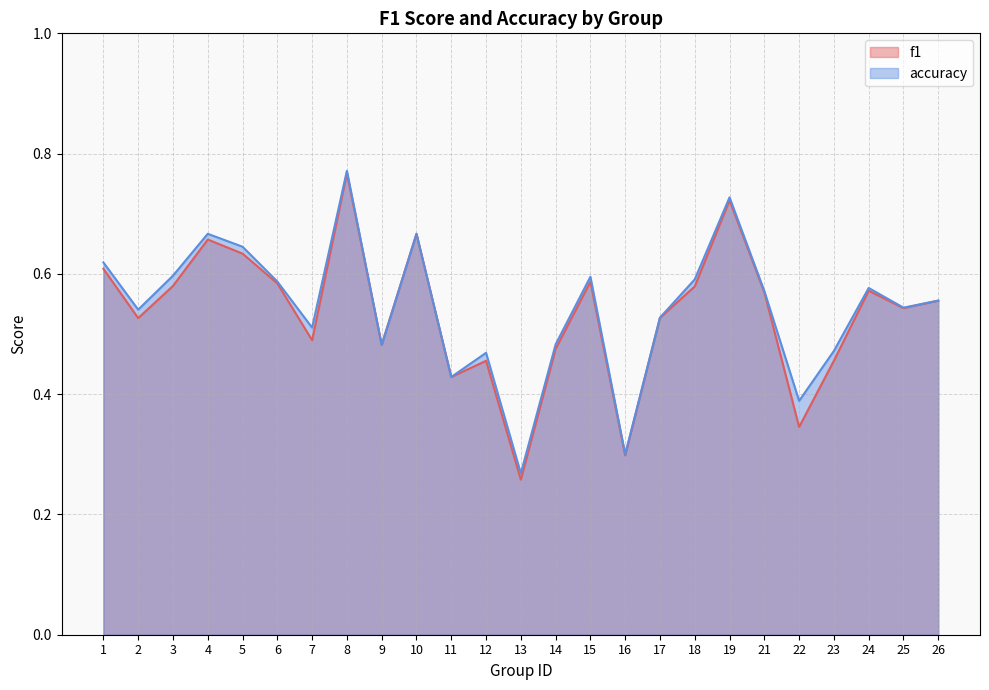

Is the value of accuracy at 21 greater than the value of f1 at 22?

Yes